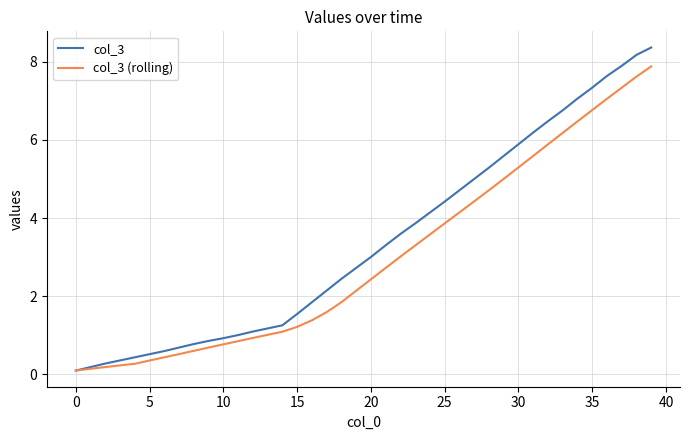

List the series in order of their peak value, lowest first.

col_3 (rolling), col_3